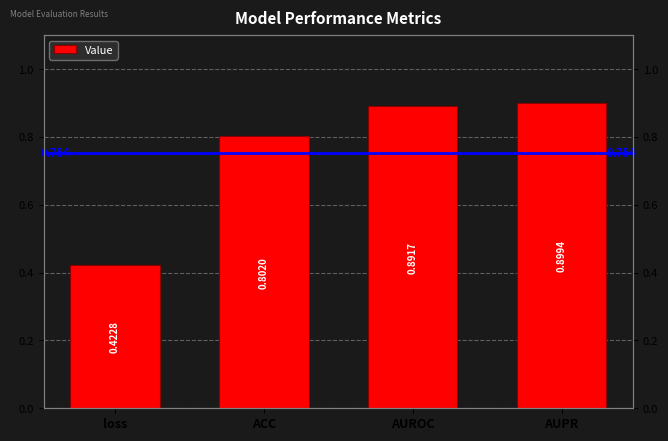

At which category does the chart reach its peak across all series?

AUPR